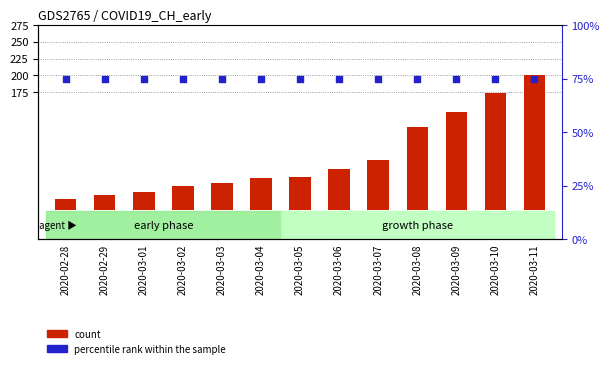

What are all the series names shown in the legend?

count, percentile rank within the sample